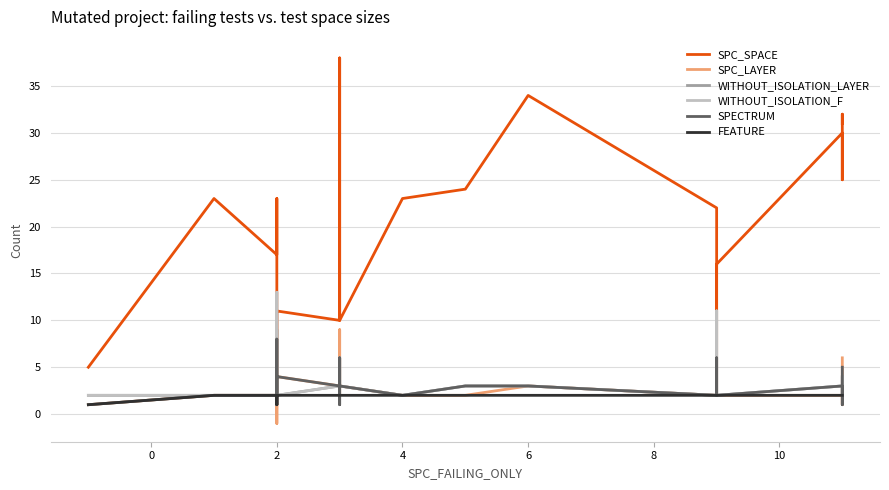

Which series has the widest spread of values?

SPC_SPACE